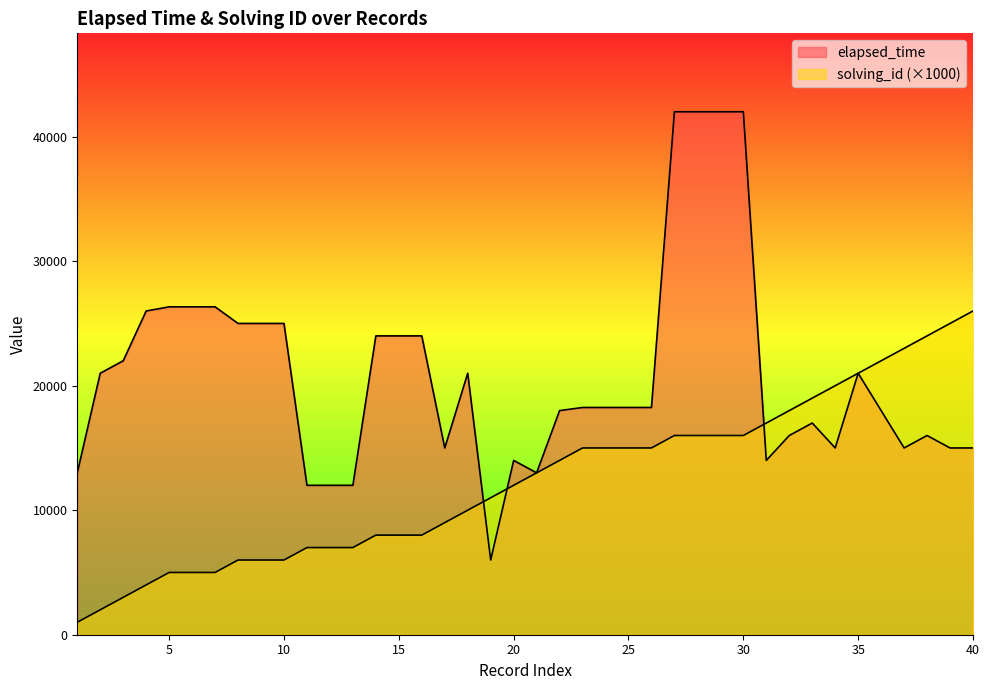

Reading left to right, list all the values displayed in this chart.

elapsed_time: 1=13000	2=21000	3=22000	4=26000	5=26333	6=26333	7=26333	8=25000	9=25000	10=25000	11=12000	12=12000	13=12000	14=24000	15=24000	16=24000	17=15000	18=21000	19=6000	20=14000	21=13000	22=18000	23=18250	24=18250	25=18250	26=18250	27=42000	28=42000	29=42000	30=42000	31=14000	32=16000	33=17000	34=15000	35=21000	36=18000	37=15000	38=16000	39=15000	40=15000
solving_id: 1=1000	2=2000	3=3000	4=4000	5=5000	6=5000	7=5000	8=6000	9=6000	10=6000	11=7000	12=7000	13=7000	14=8000	15=8000	16=8000	17=9000	18=10000	19=11000	20=12000	21=13000	22=14000	23=15000	24=15000	25=15000	26=15000	27=16000	28=16000	29=16000	30=16000	31=17000	32=18000	33=19000	34=20000	35=21000	36=22000	37=23000	38=24000	39=25000	40=26000